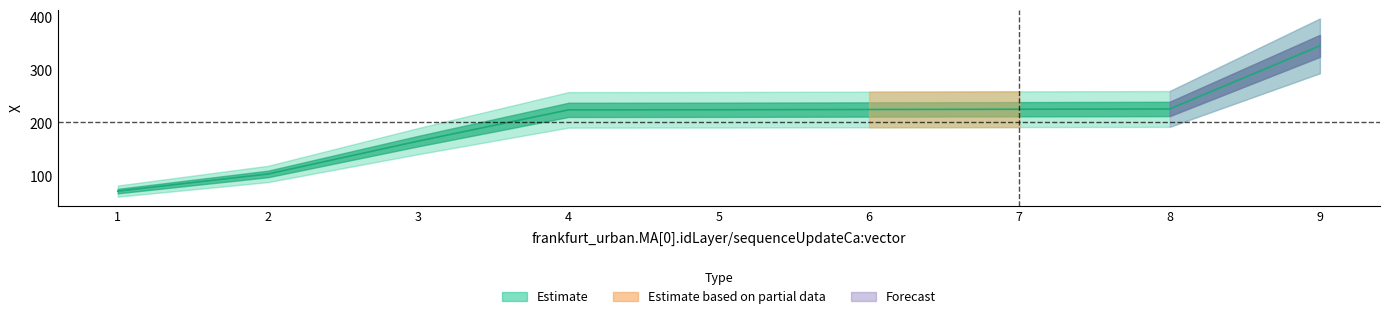

What is the minimum value shown in the chart?

70.7